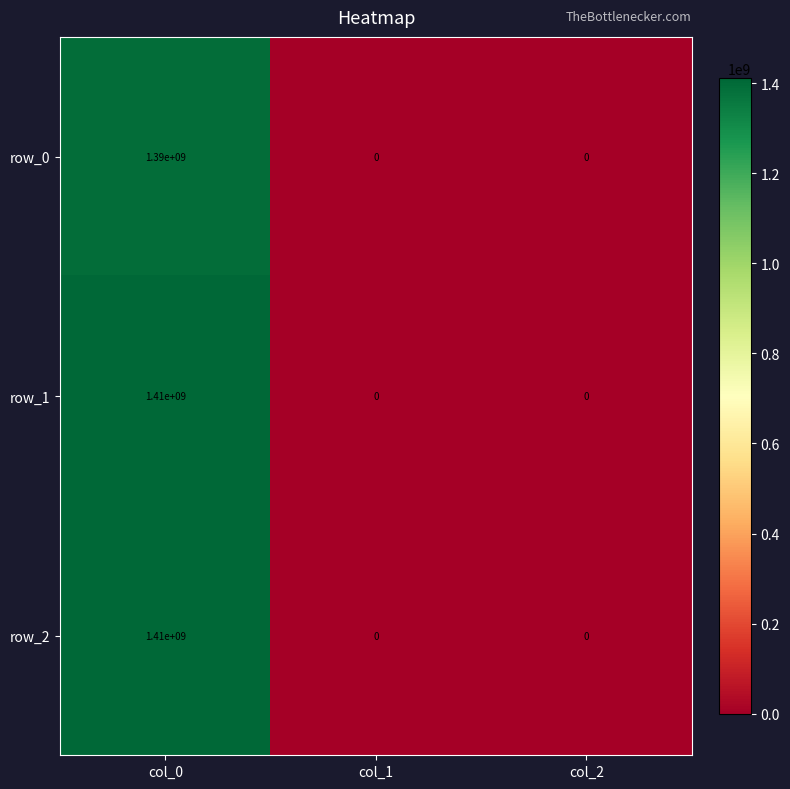

How many positive values does the row_0 series have?

1